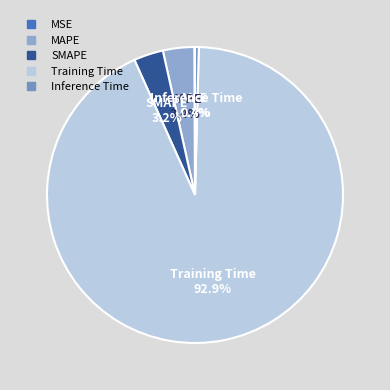

Is there any slice that represents more than half of the pie?

Yes